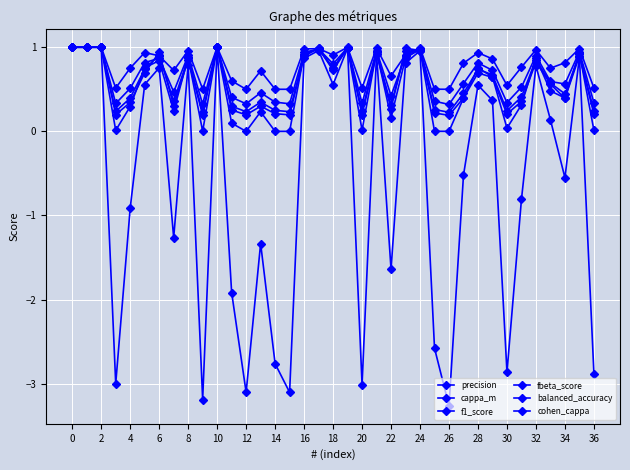

What is the lowest value of the balanced_accuracy series?

0.5